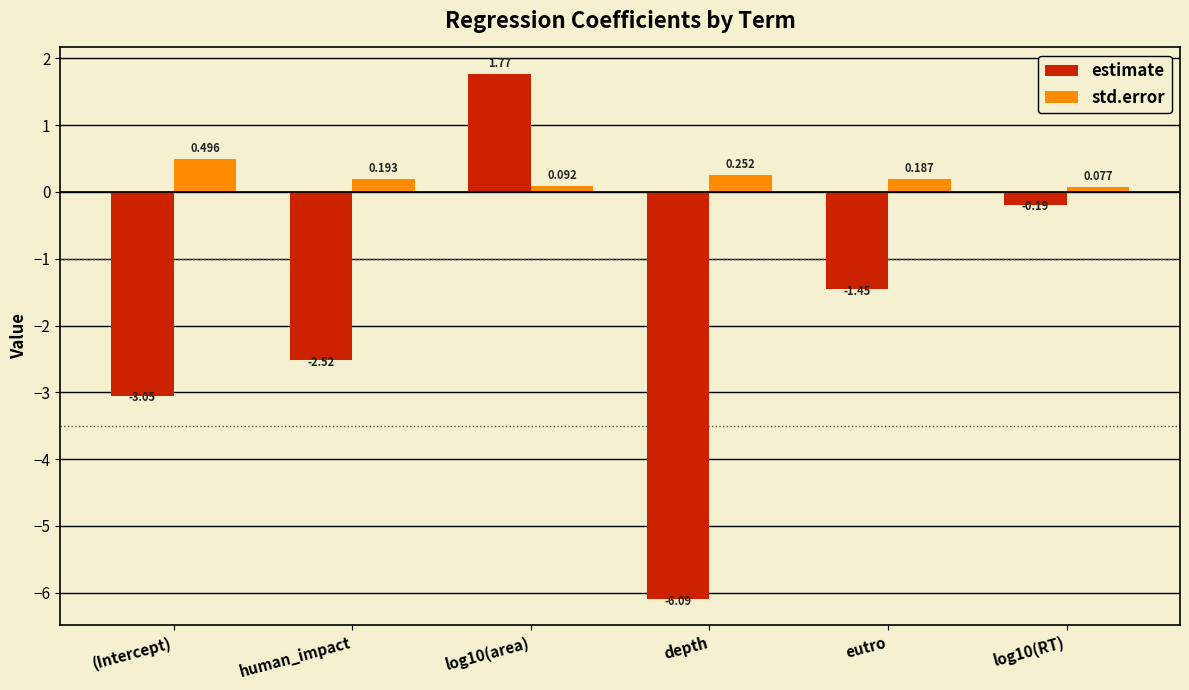

Rank the series by their maximum value, from highest to lowest.

estimate, std.error